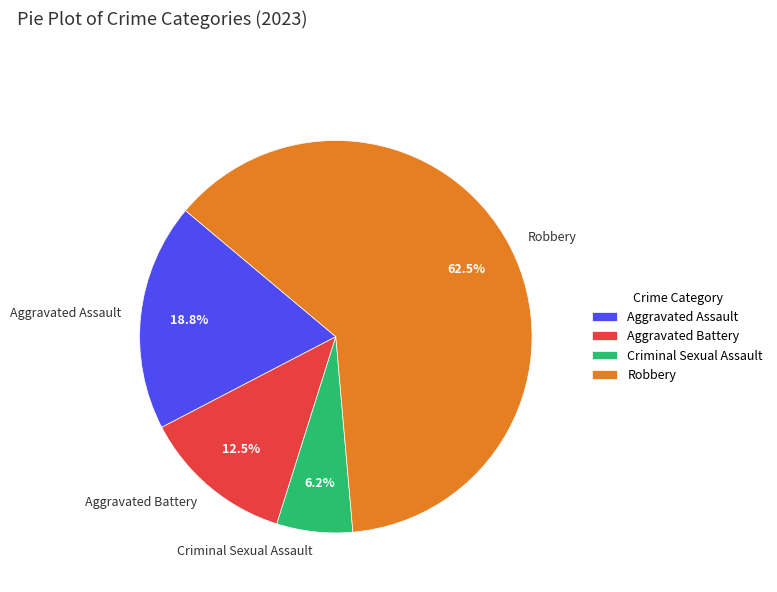

To the nearest percent, what is the difference between the Aggravated Battery and Robbery slice percentages?

50%